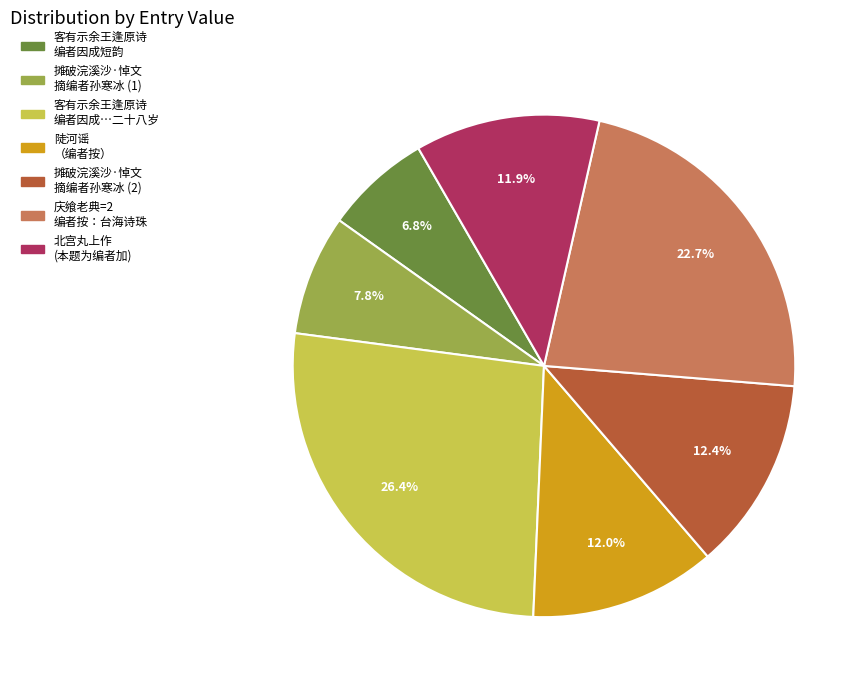

Is there any slice that represents more than half of the pie?

No